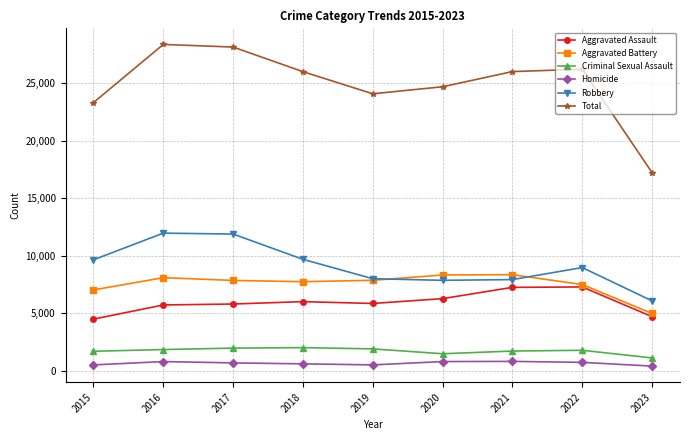

What are all the series names shown in the legend?

Aggravated Assault, Aggravated Battery, Criminal Sexual Assault, Homicide, Robbery, Total